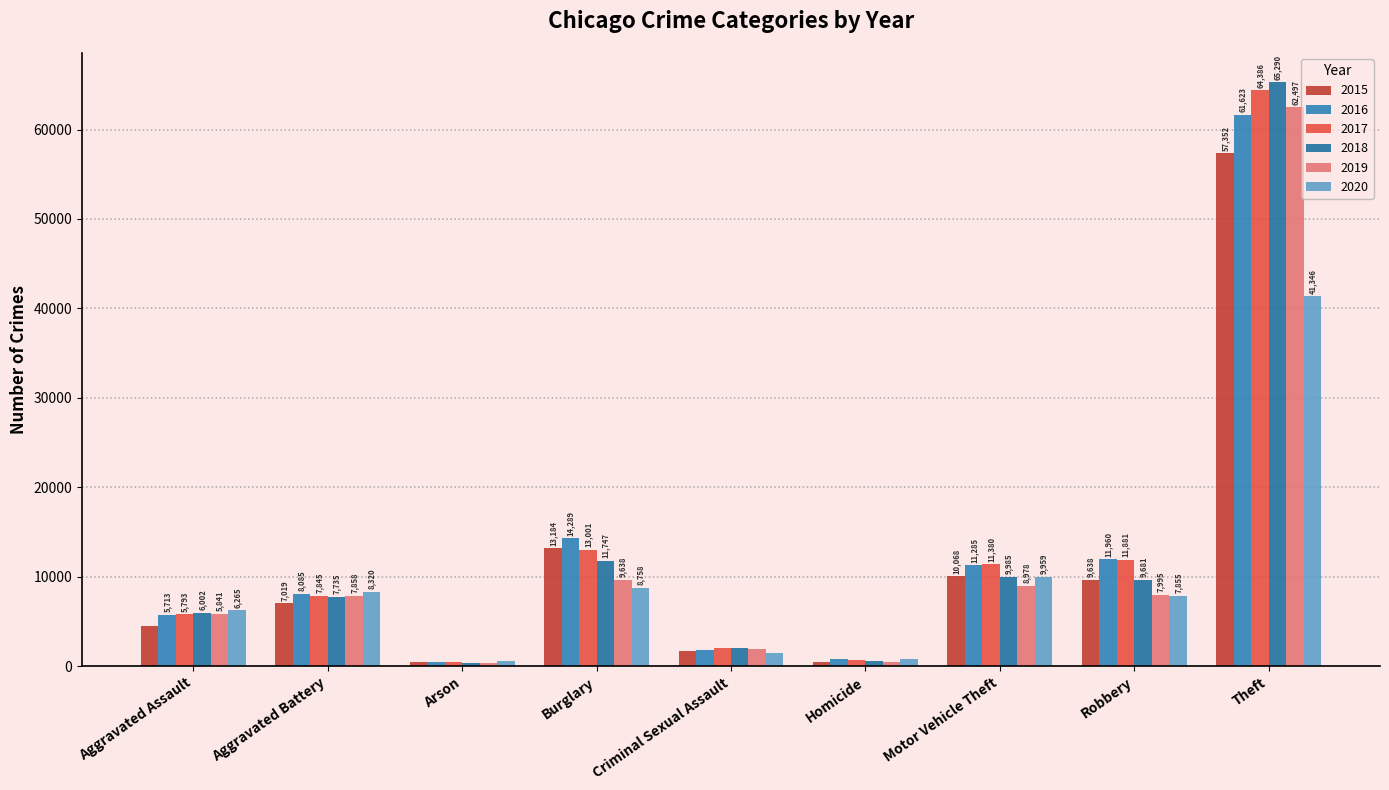

Reading right to left, transcribe all the data shown in this chart.

2015: Theft=57352	Robbery=9638	Motor Vehicle Theft=10068	Homicide=496	Criminal Sexual Assault=1705	Burglary=13184	Arson=448	Aggravated Battery=7019	Aggravated Assault=4480
2016: Theft=61623	Robbery=11960	Motor Vehicle Theft=11285	Homicide=786	Criminal Sexual Assault=1863	Burglary=14289	Arson=515	Aggravated Battery=8085	Aggravated Assault=5713
2017: Theft=64386	Robbery=11881	Motor Vehicle Theft=11380	Homicide=672	Criminal Sexual Assault=1989	Burglary=13001	Arson=444	Aggravated Battery=7845	Aggravated Assault=5793
2018: Theft=65290	Robbery=9681	Motor Vehicle Theft=9985	Homicide=588	Criminal Sexual Assault=2046	Burglary=11747	Arson=373	Aggravated Battery=7735	Aggravated Assault=6002
2019: Theft=62497	Robbery=7995	Motor Vehicle Theft=8978	Homicide=499	Criminal Sexual Assault=1922	Burglary=9638	Arson=376	Aggravated Battery=7858	Aggravated Assault=5841
2020: Theft=41346	Robbery=7855	Motor Vehicle Theft=9959	Homicide=787	Criminal Sexual Assault=1500	Burglary=8758	Arson=588	Aggravated Battery=8320	Aggravated Assault=6265